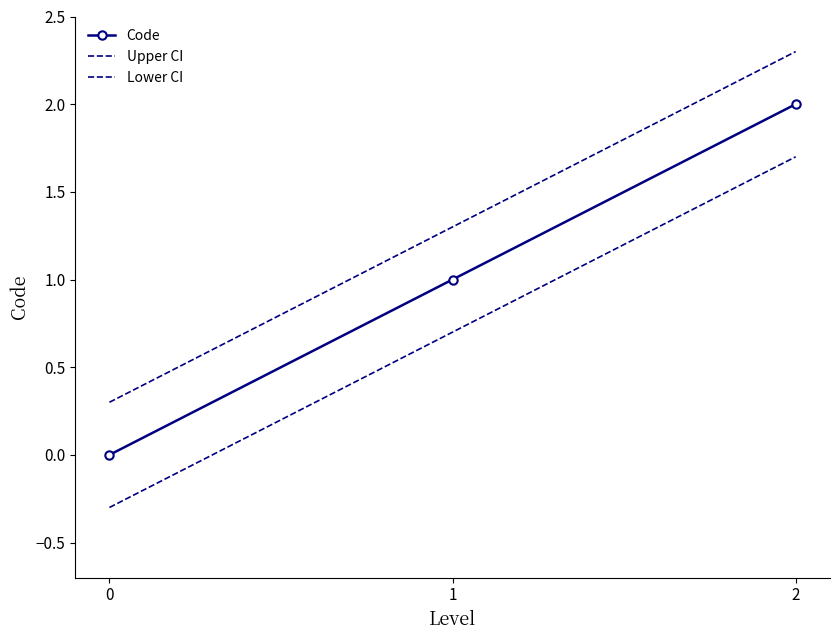

Rank the series at 2 from highest to lowest value.

Upper CI, Code, Lower CI